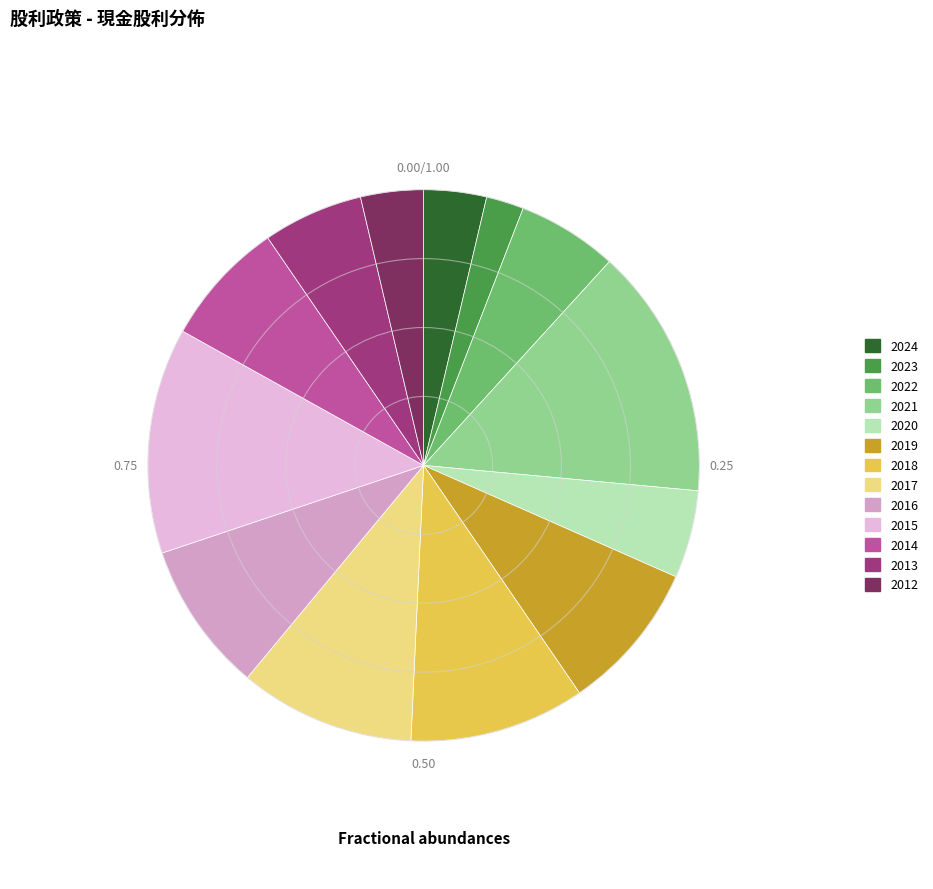

What portion of the pie excludes 2023?

97.8%